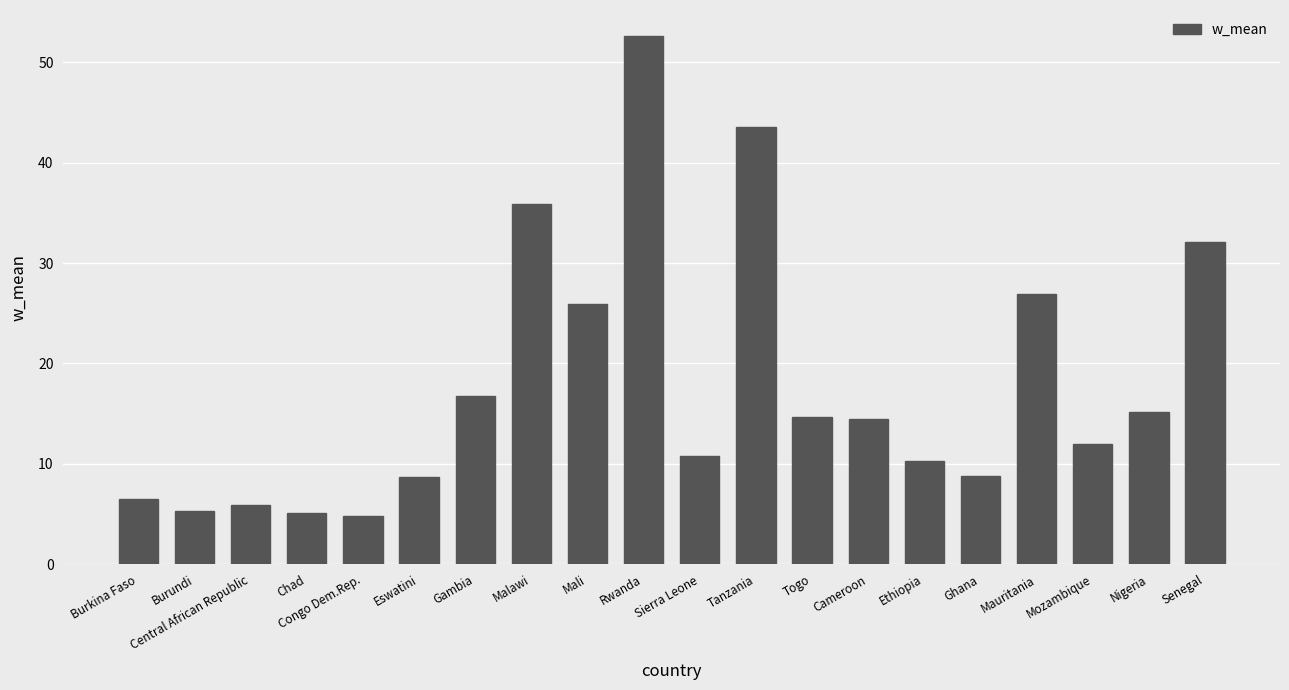

How many data points are less than 14?

10